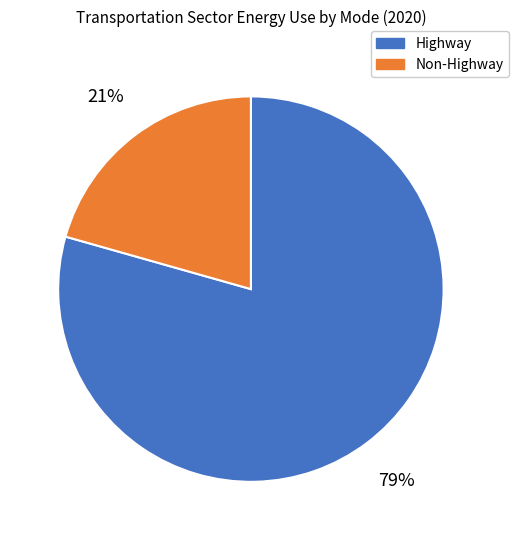

Between Non-Highway and Highway, which is larger?

Highway